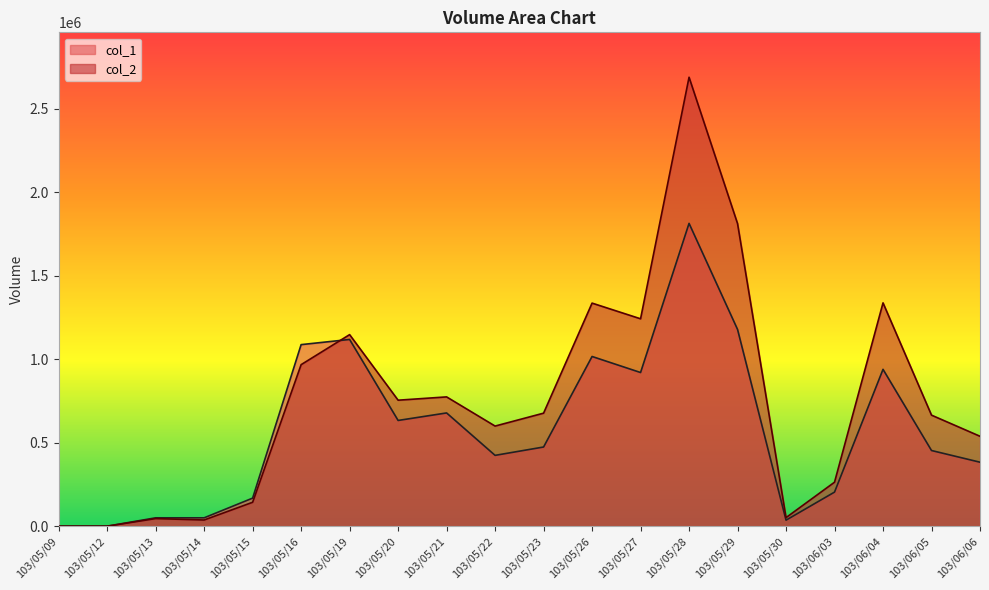

The col_2 series shows 381066 at 103/05/27. True or false?

False